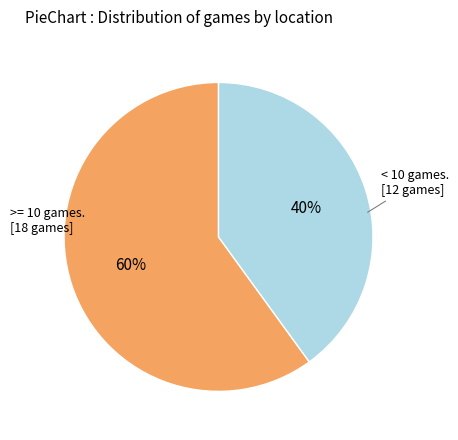

To the nearest percent, what is the difference between the largest and smallest slice percentages?

20%